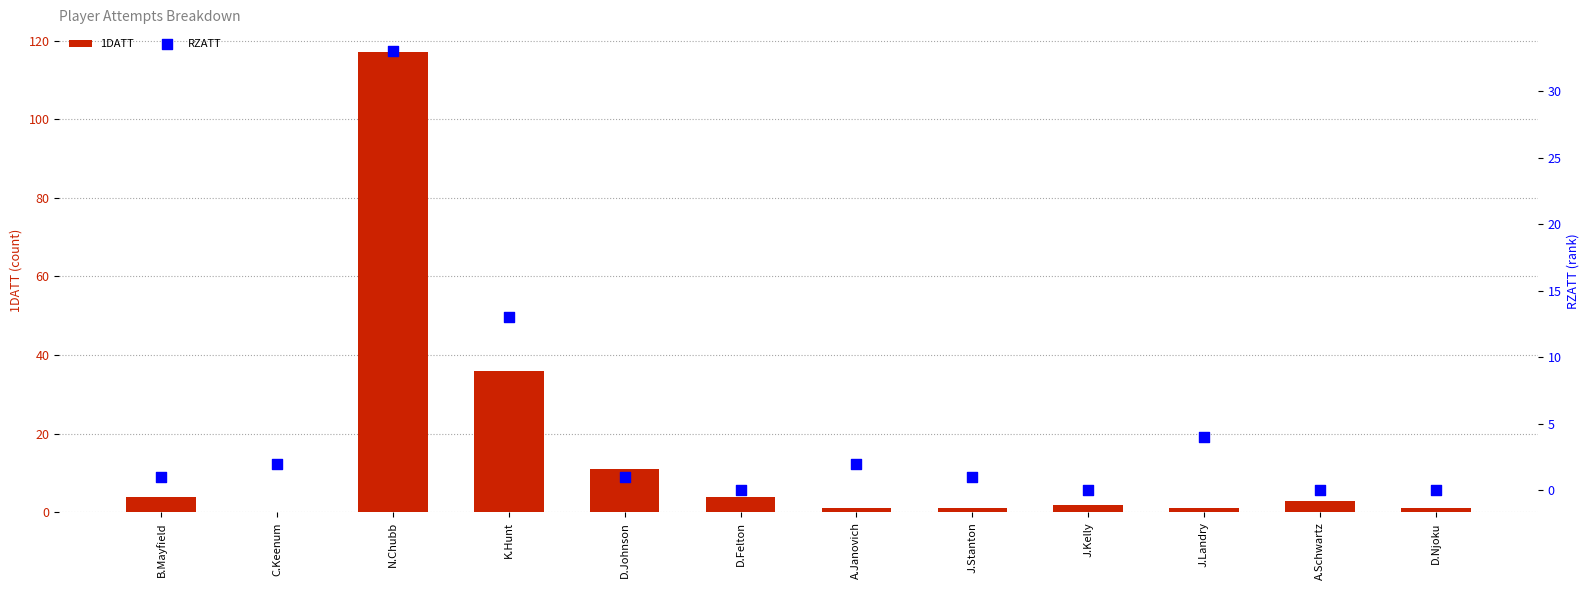

Is the value of RZATT at J.Kelly greater than the value of 1DATT at D.Felton?

No